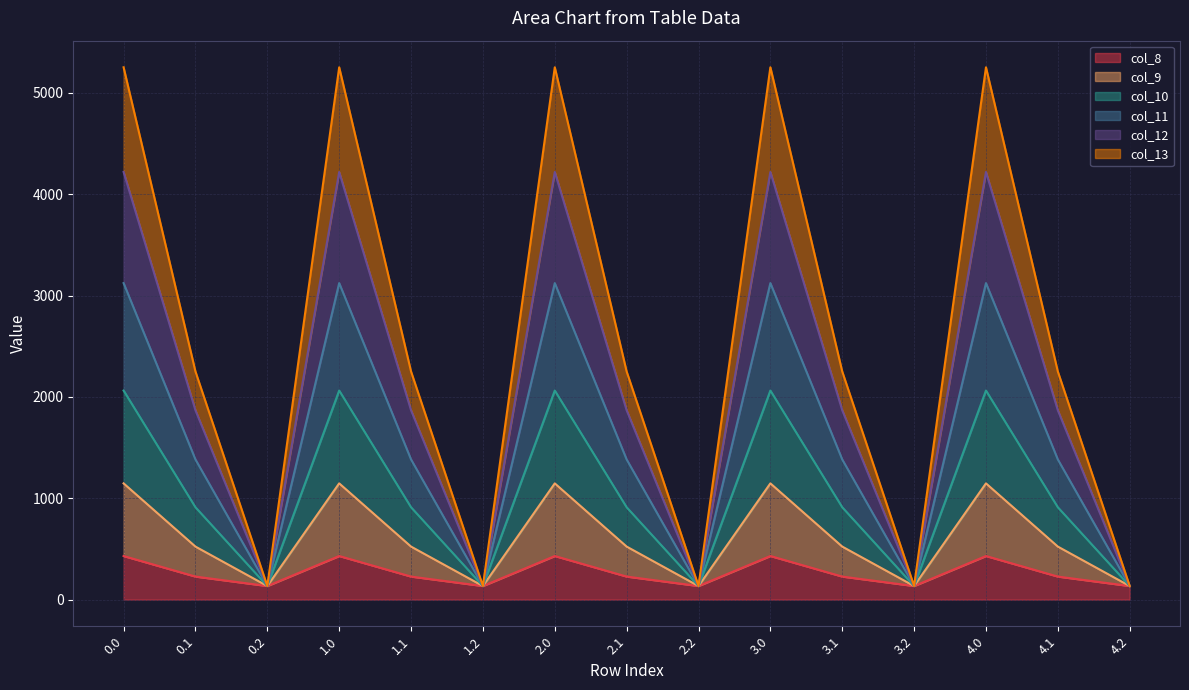

How many lines are shown in the chart?

6